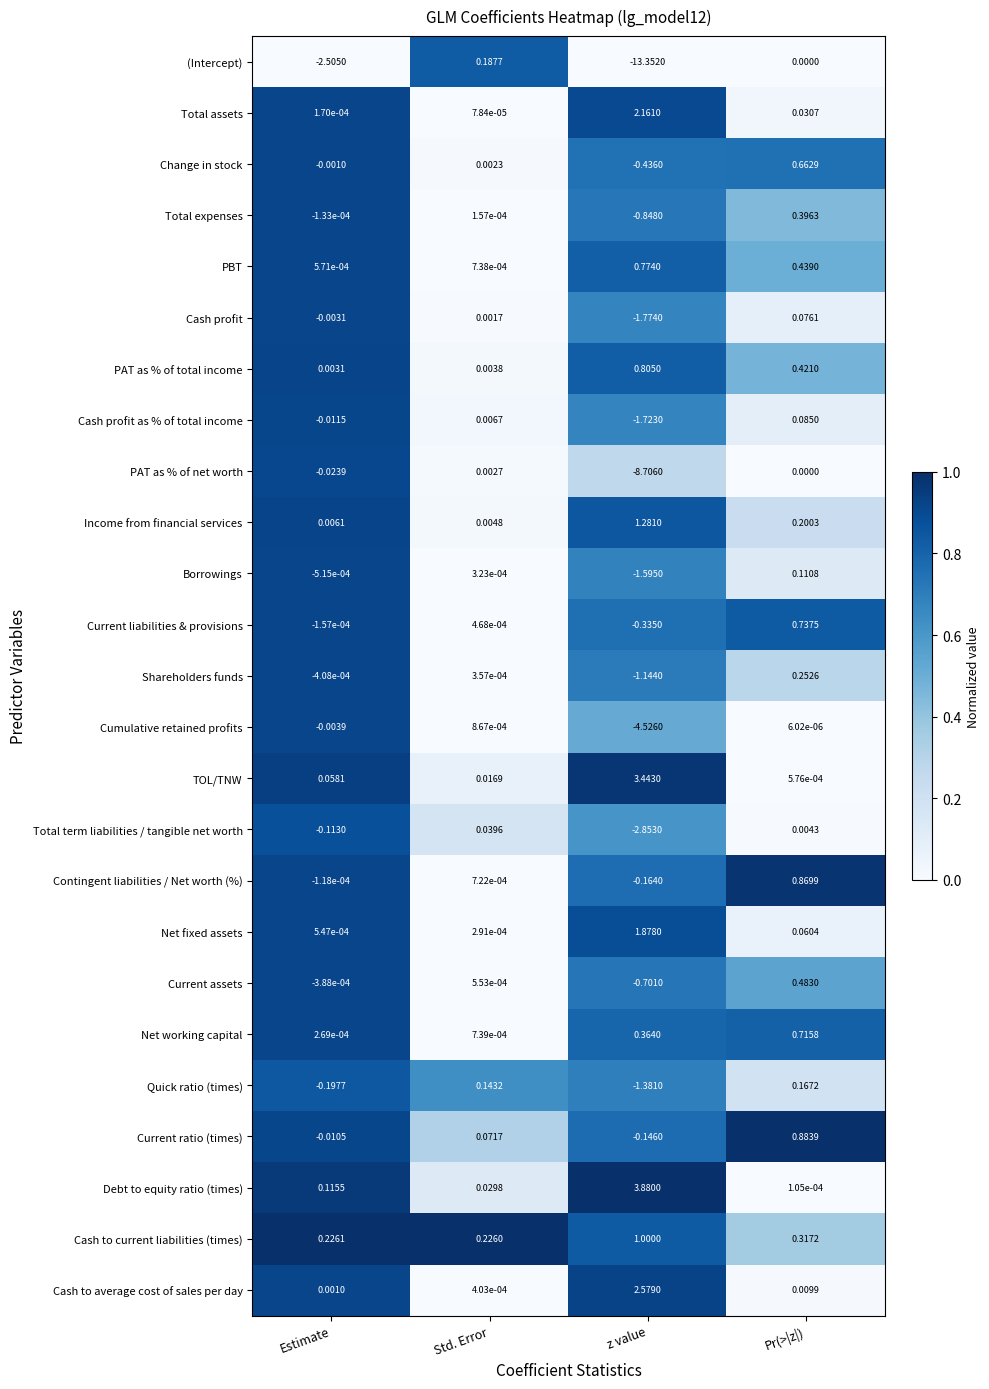

List the series in order of their peak value, lowest first.

Cumulative retained profits, PAT as % of net worth, Total term liabilities / tangible net worth, Cash profit, Cash profit as % of total income, Borrowings, Quick ratio (times), (Intercept), Shareholders funds, Total expenses, Current assets, Change in stock, Net working capital, Current liabilities & provisions, PBT, PAT as % of total income, Contingent liabilities / Net worth (%), Current ratio (times), Cash to current liabilities (times), Income from financial services, Net fixed assets, Total assets, Cash to average cost of sales per day, TOL/TNW, Debt to equity ratio (times)